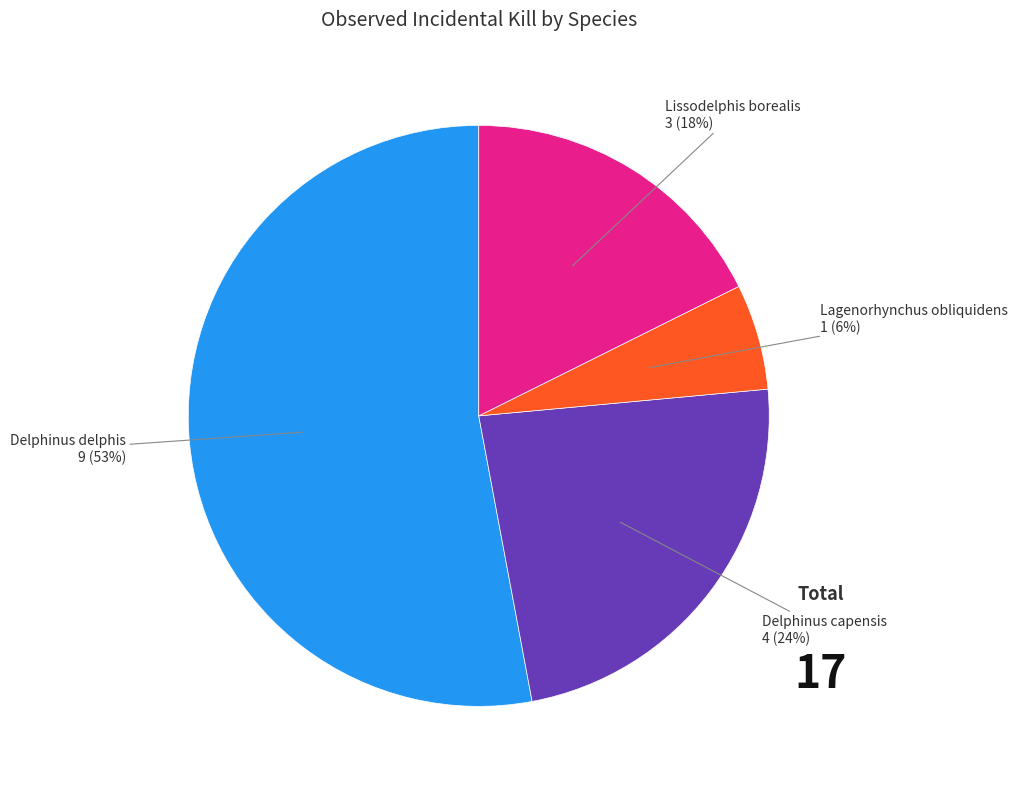

Is there a majority slice in this chart?

Yes